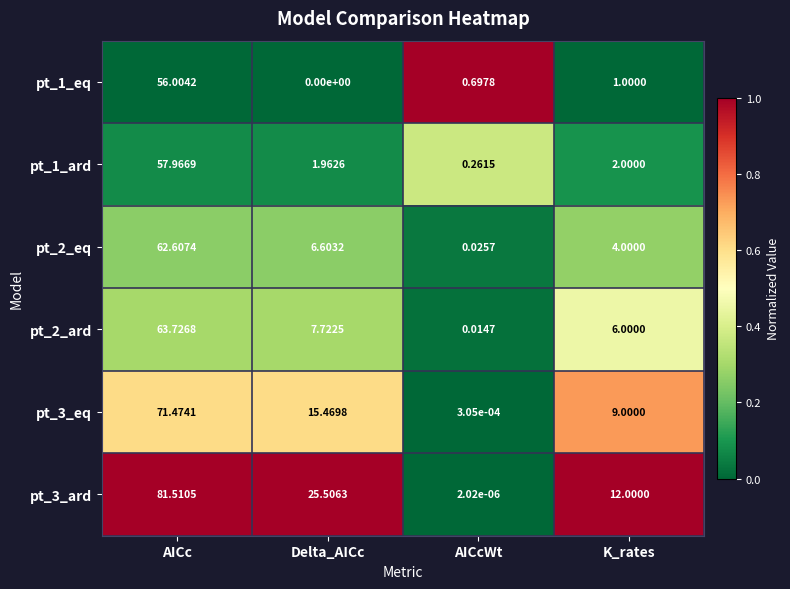

Which category has the lowest value across all series?

Delta_AICc